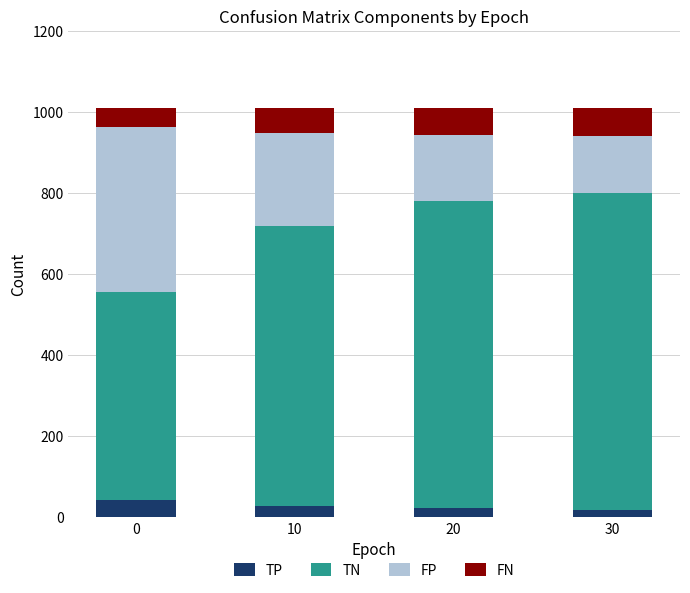

What is the highest value of the TP series?

41